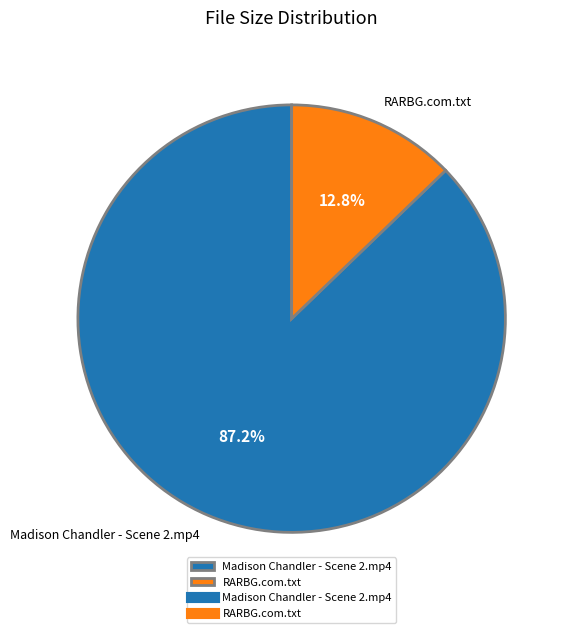

Which slice is the smallest?

RARBG.com.txt